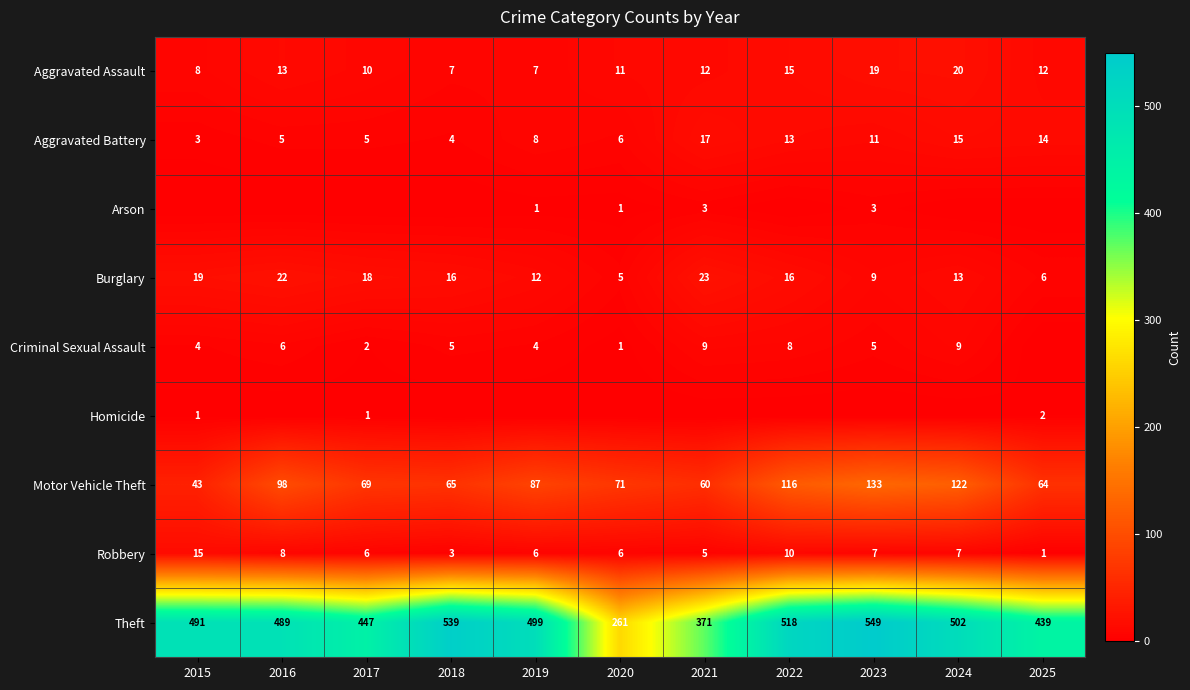

Which has a higher value, 2021 or 2023?

2023